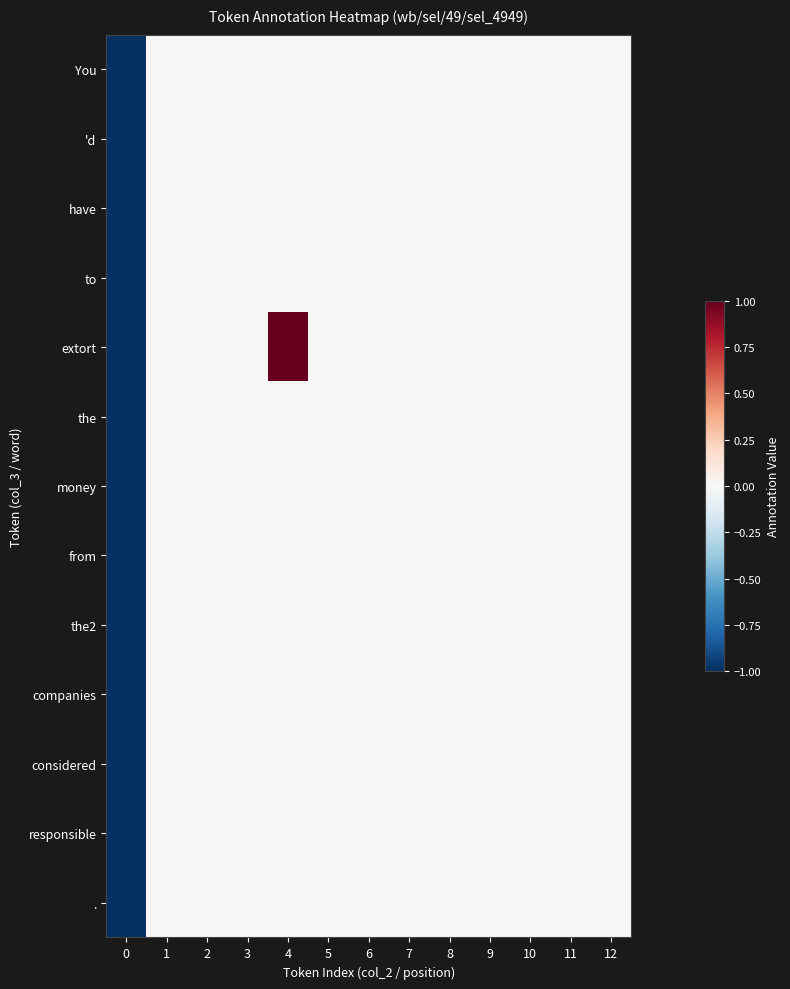

What is the maximum value shown in the chart?

1